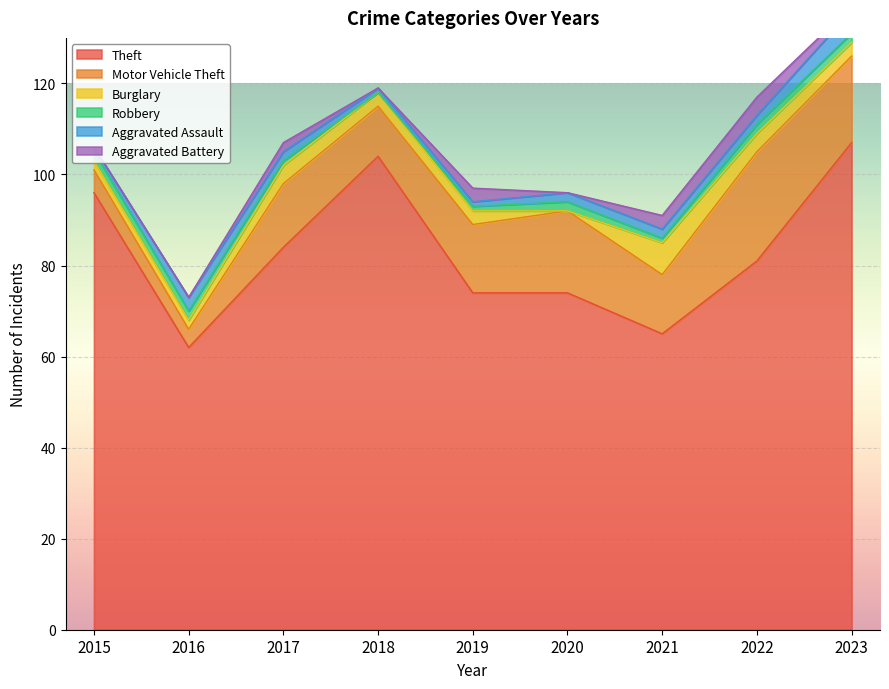

What is the sum of the Robbery values at 2021 and 2015?

3